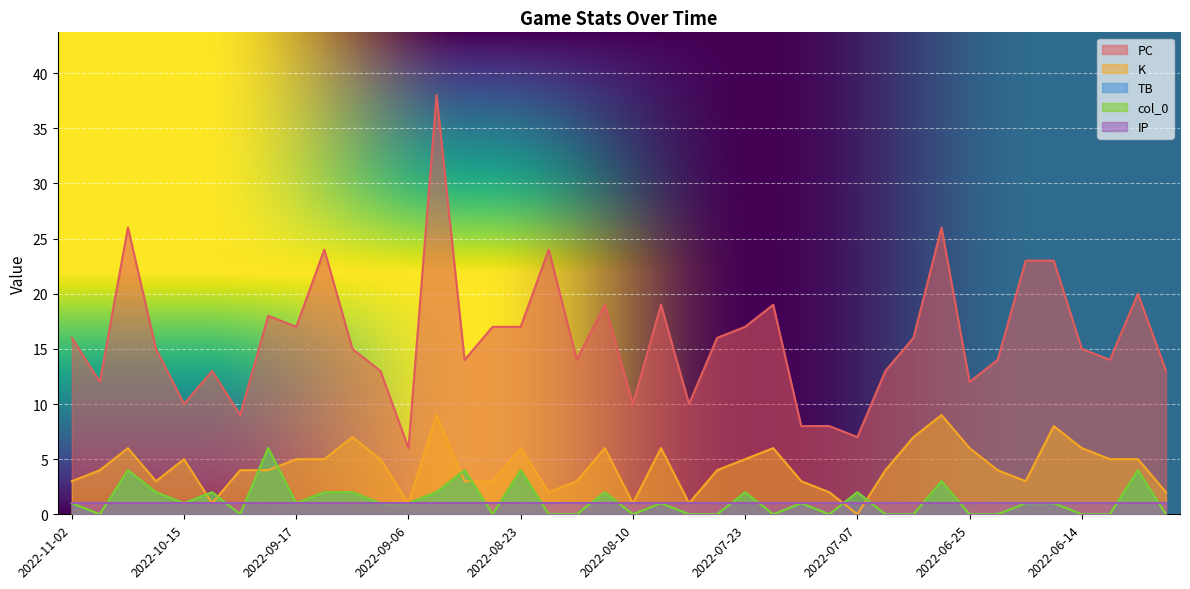

Rank the categories by PC value from lowest to highest.

2022-09-06, 2022-07-07, 2022-07-13, 2022-07-08, 2022-10-11, 2022-10-15, 2022-08-10, 2022-07-29, 2022-10-29, 2022-06-25, 2022-10-14, 2022-09-08, 2022-07-02, 2022-06-04, 2022-08-29, 2022-08-20, 2022-06-23, 2022-06-11, 2022-10-19, 2022-09-09, 2022-06-14, 2022-11-02, 2022-07-27, 2022-07-01, 2022-09-17, 2022-08-26, 2022-08-23, 2022-07-23, 2022-09-20, 2022-08-14, 2022-08-05, 2022-07-15, 2022-06-10, 2022-06-18, 2022-06-17, 2022-09-14, 2022-08-21, 2022-10-22, 2022-06-28, 2022-09-03